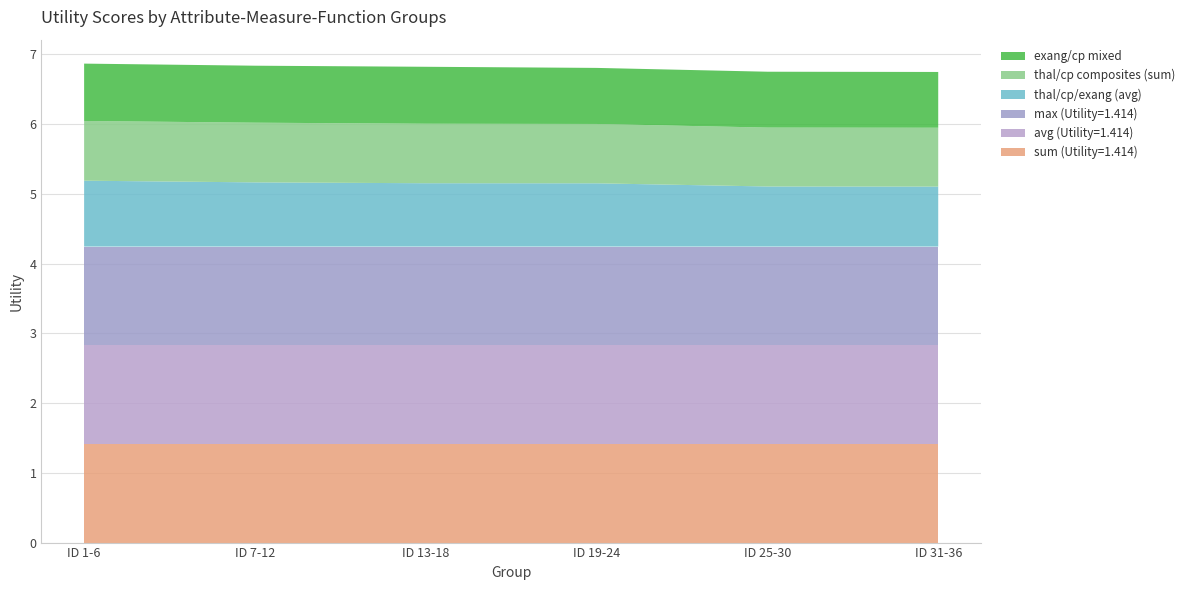

Reading left to right, extract all data points from this chart.

sum (Utility=1.414): 1.4	1.4	1.4	1.4	1.4	1.4
avg (Utility=1.414): 1.4	1.4	1.4	1.4	1.4	1.4
max (Utility=1.414): 1.4	1.4	1.4	1.4	1.4	1.4
thal/cp/exang (avg): 0.9	0.9	0.9	0.9	0.9	0.9
thal/cp composites (sum): 0.9	0.9	0.9	0.9	0.8	0.8
exang/cp mixed: 0.8	0.8	0.8	0.8	0.8	0.8